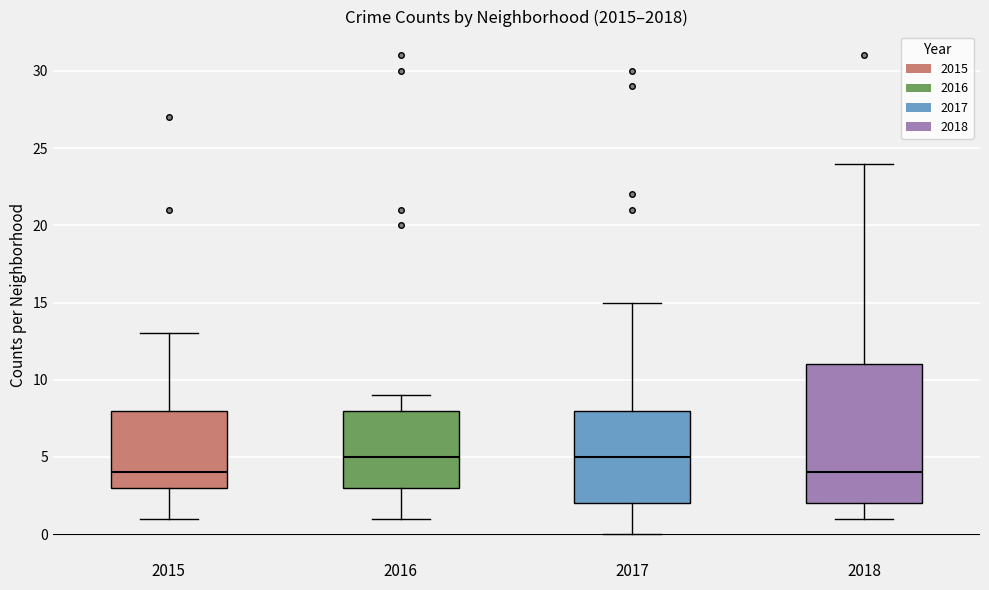

Reading left to right, read every box against the y-axis: the position of its median line, the range the box covers, and the ends of its whiskers. The values are not printed on the chart, so give them approximately, as read against the axis.

2015: median 4, box 3 to 8, whiskers 1 to 13
2016: median 5, box 3 to 8, whiskers 1 to 9
2017: median 5, box 2 to 8, whiskers 0 to 15
2018: median 4, box 2 to 11, whiskers 1 to 24